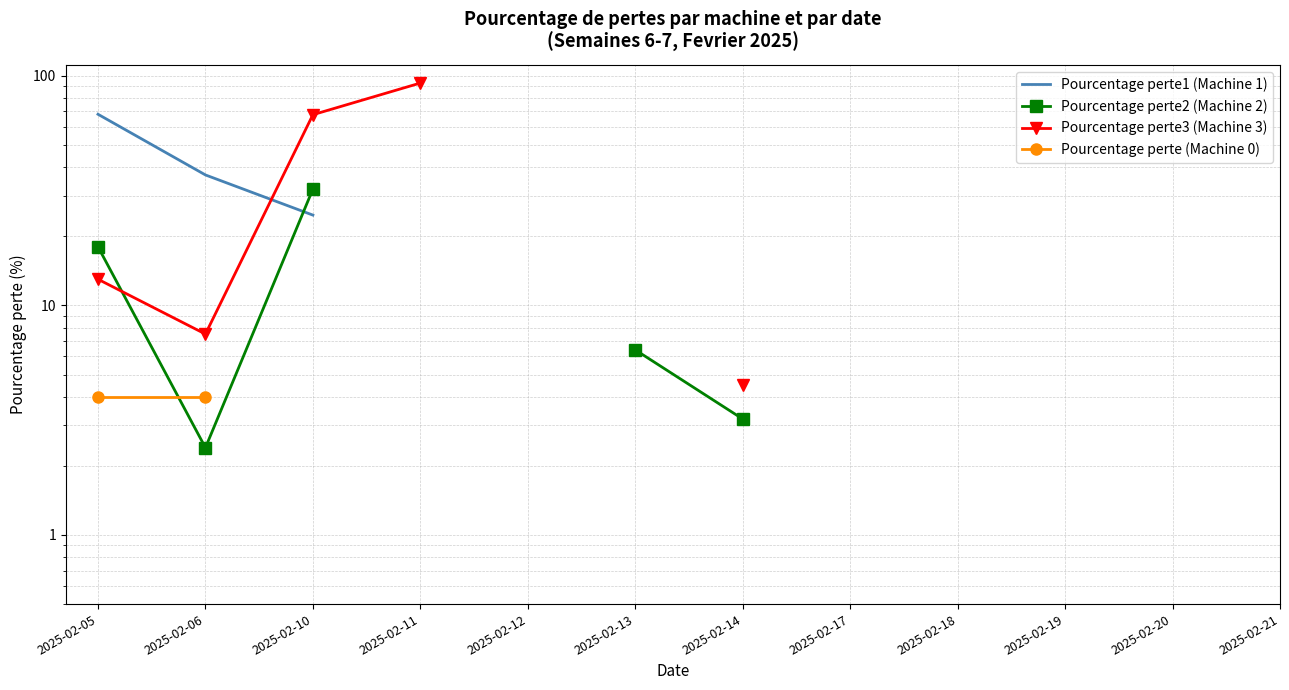

How many categories are shown in the chart?

12